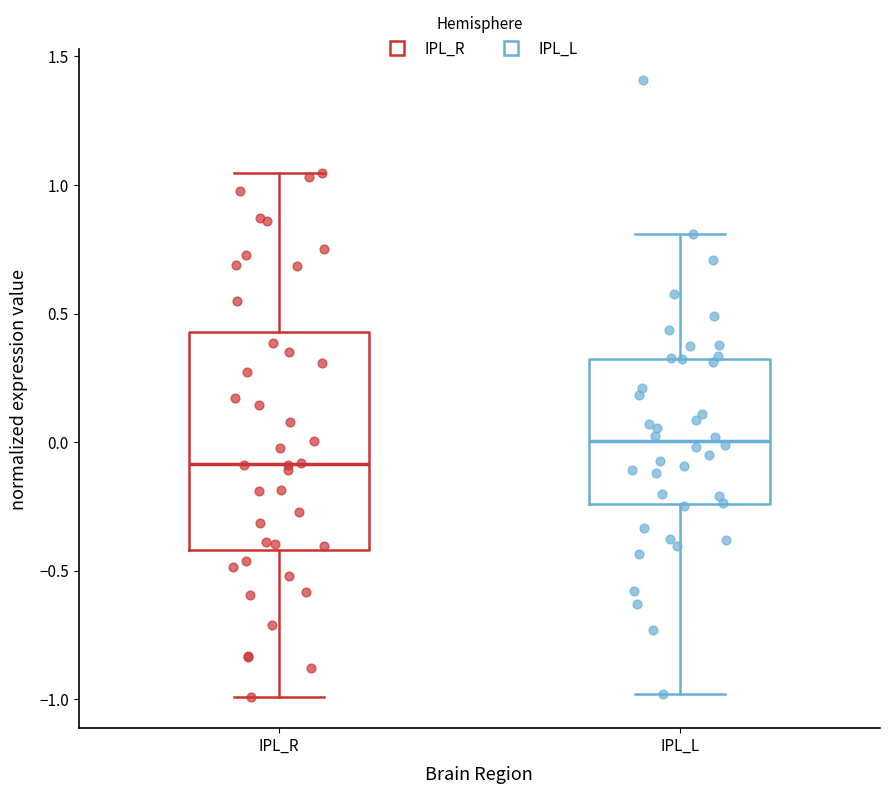

Reading left to right, read every box against the y-axis: the position of its median line, the range the box covers, and the ends of its whiskers. The values are not printed on the chart, so give them approximately, as read against the axis.

IPL_R: median -0.10, box -0.40 to 0.45, whiskers -1.00 to 1.05
IPL_L: median 0.00, box -0.25 to 0.30, whiskers -1.00 to 0.80